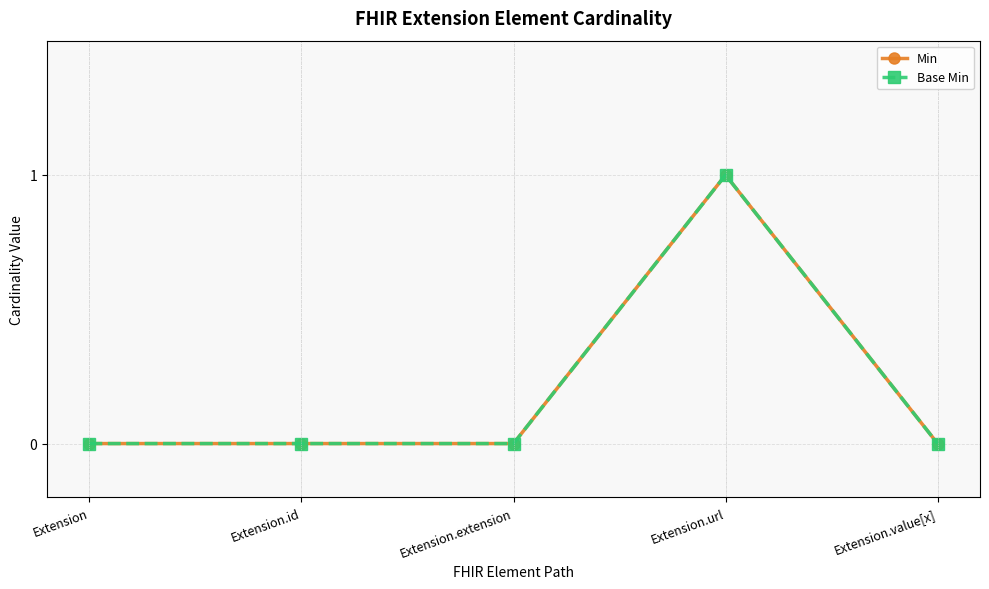

At which category is the sum across all series the highest?

Extension.url